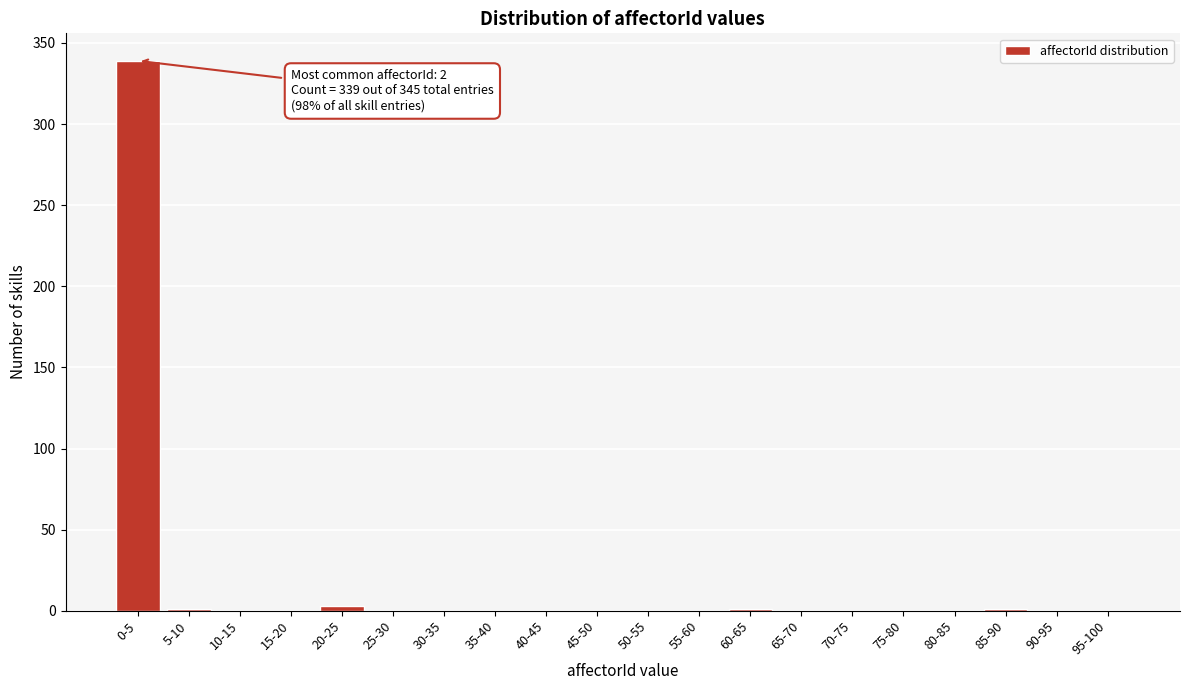

What is the greatest value displayed?

339